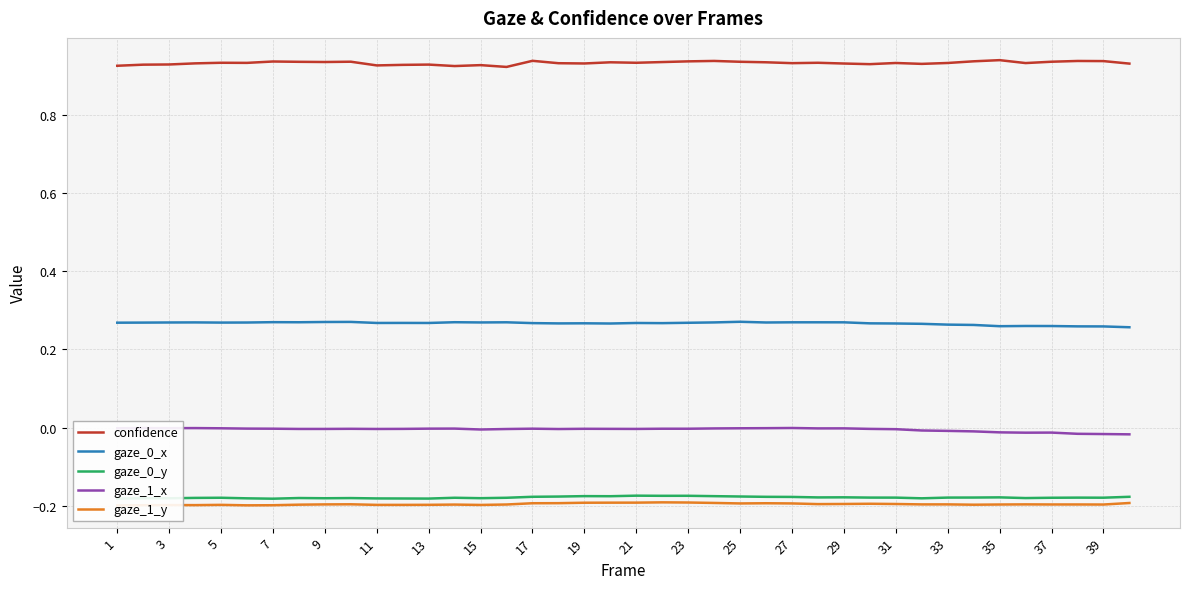

True or false: confidence and gaze_0_x intersect in this chart.

False